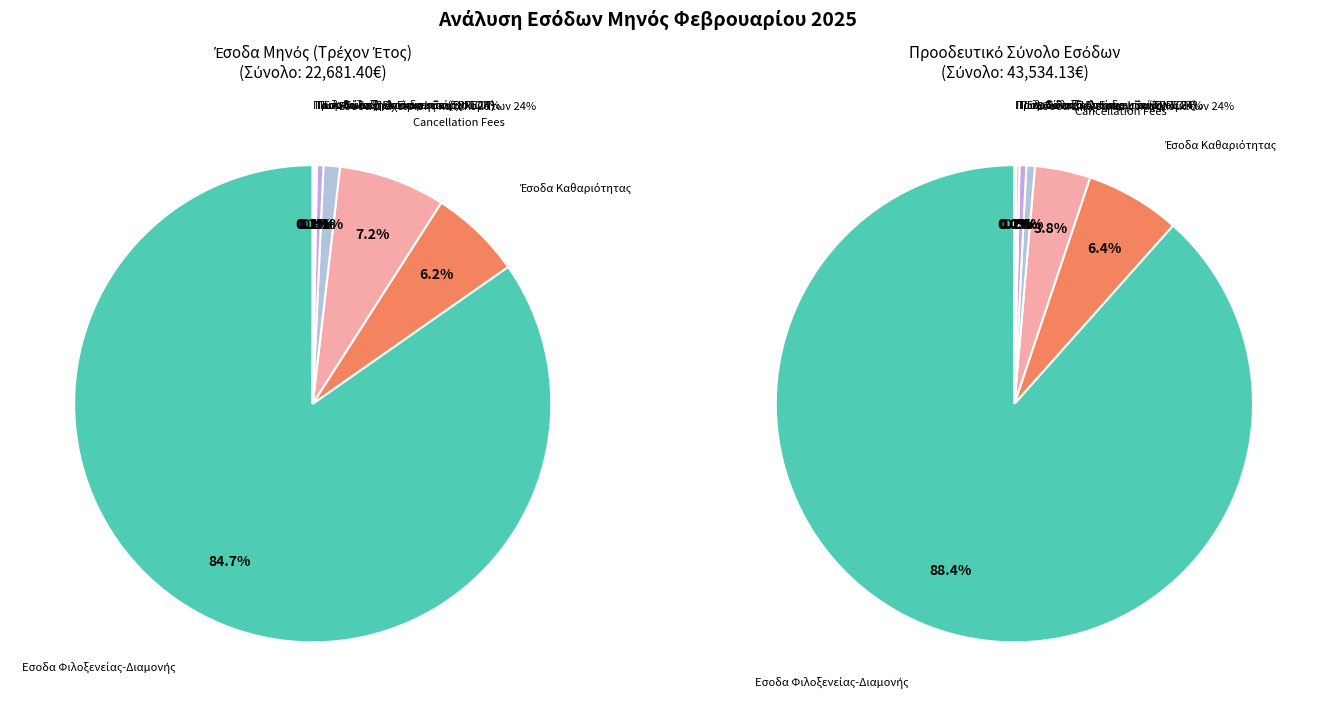

To the nearest percent, what is the difference between the largest and smallest slice percentages?

85%